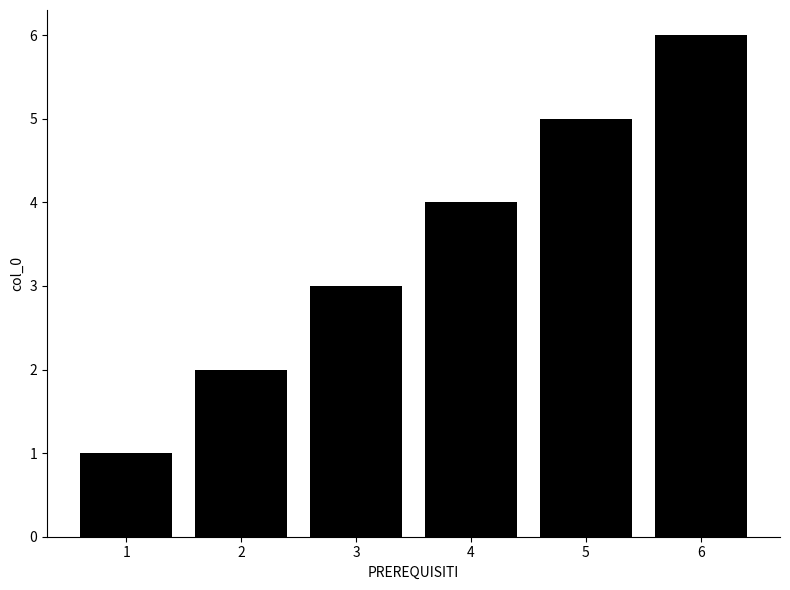

Count the number of categories in the chart.

6